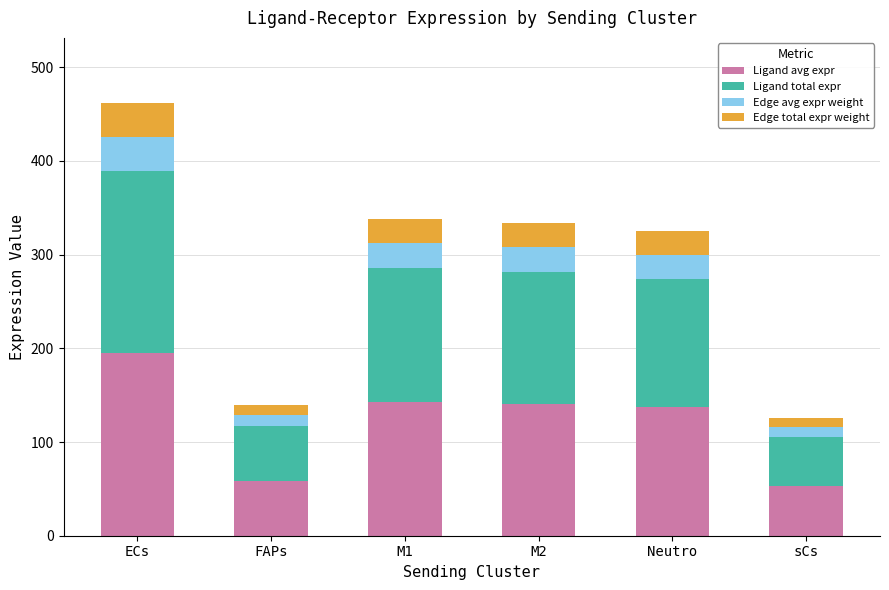

How many values in the Ligand avg expr series are below 140?

3